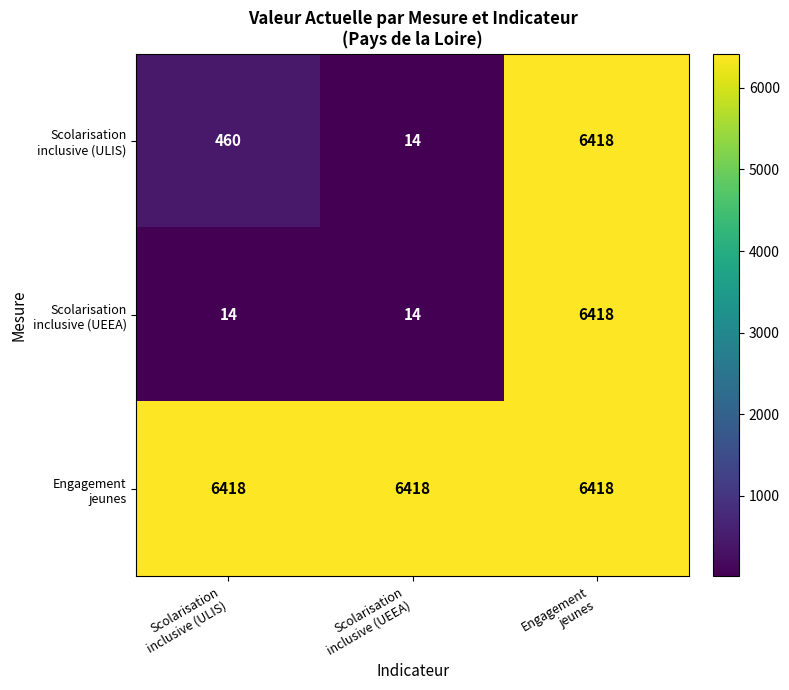

At how many categories does at least one series exceed 3024?

3